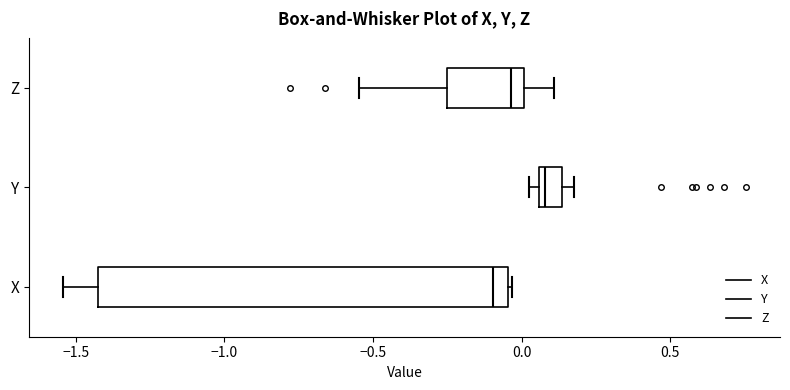

Which box is the widest, from its left edge to its right edge?

X